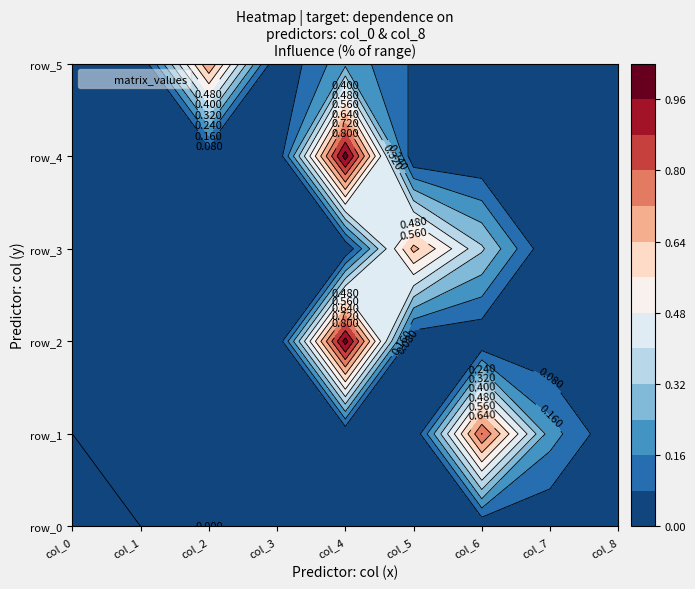

What is the maximum value shown in the chart?

1.0